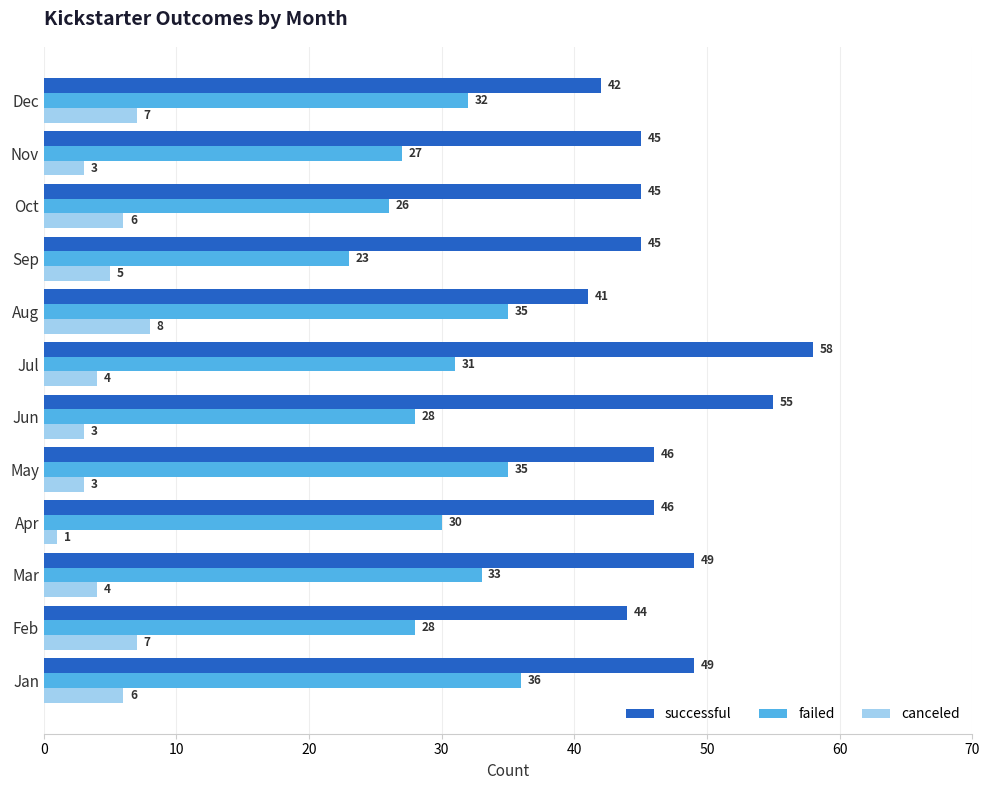

The value of successful at Sep is 45. True or false?

True